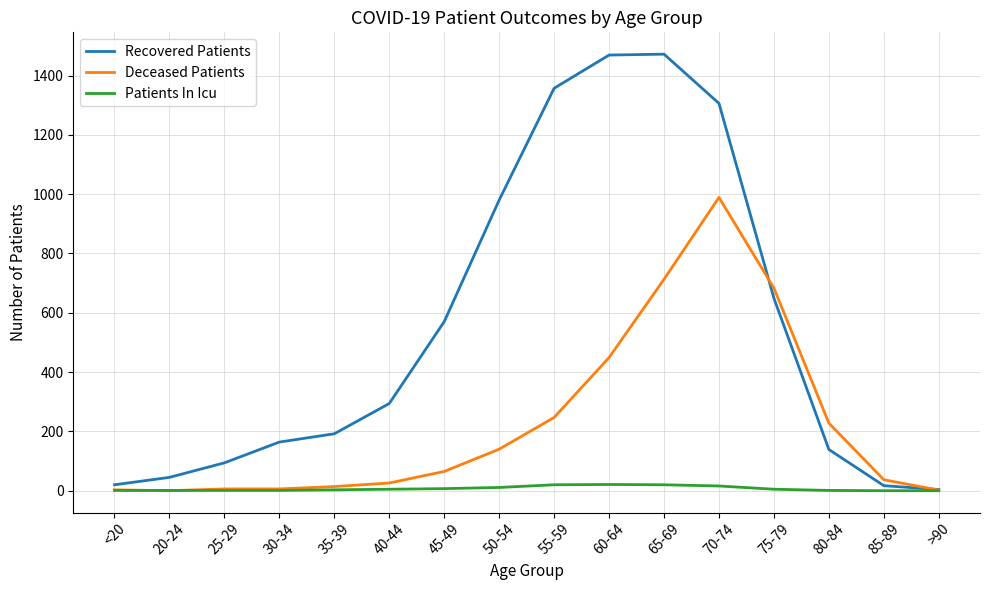

At which label is Recovered Patients closest to 738?

75-79